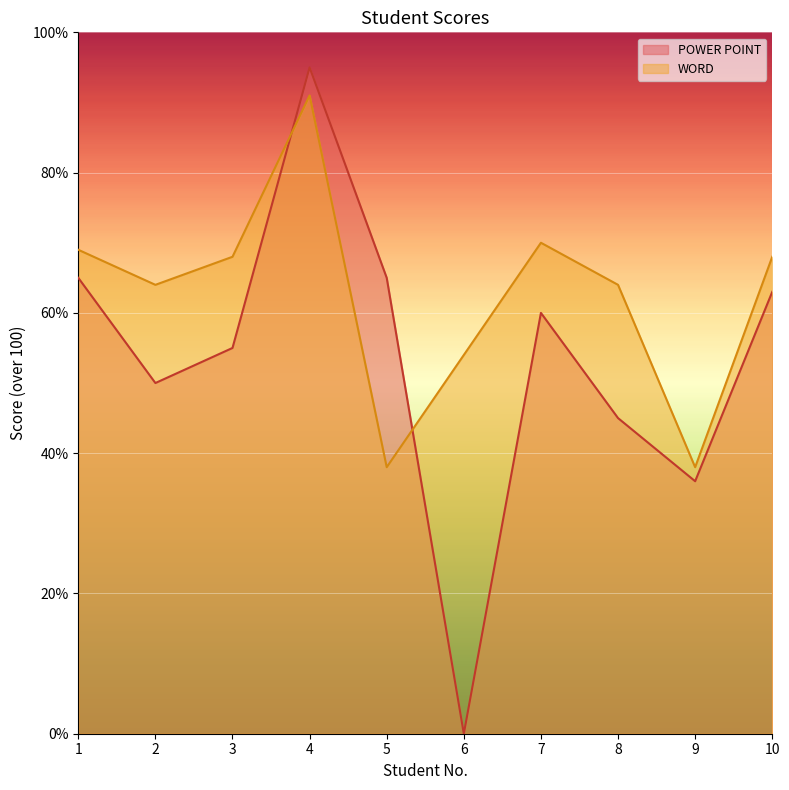

The WORD series shows 70 at 7. True or false?

True